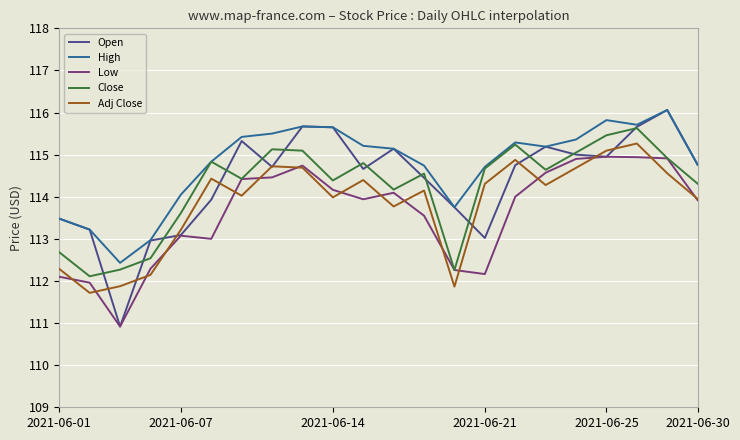

Which series has the largest total across all categories?

High